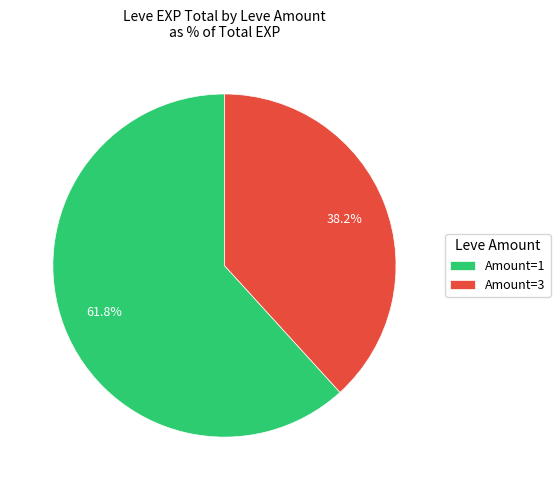

How many segments does this pie chart have?

2